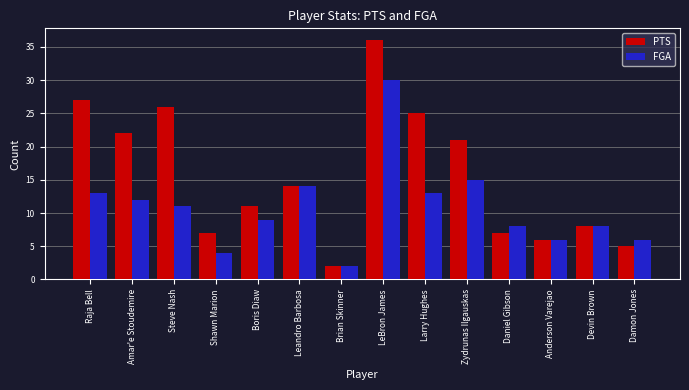

What are all the series names shown in the legend?

PTS, FGA